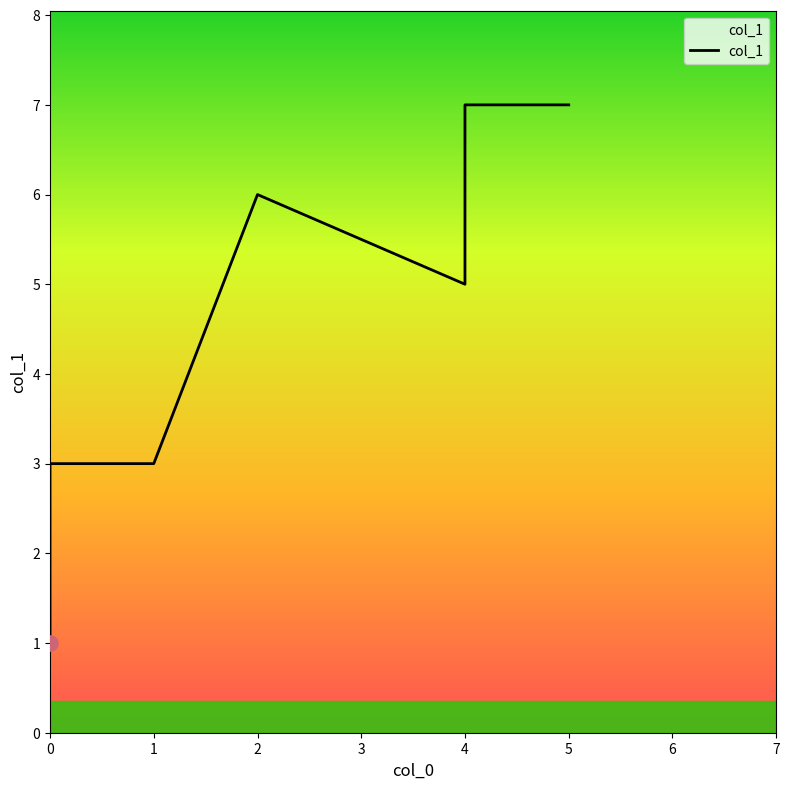

Approximately how many times larger is the value at 1 compared to 0?

3.0